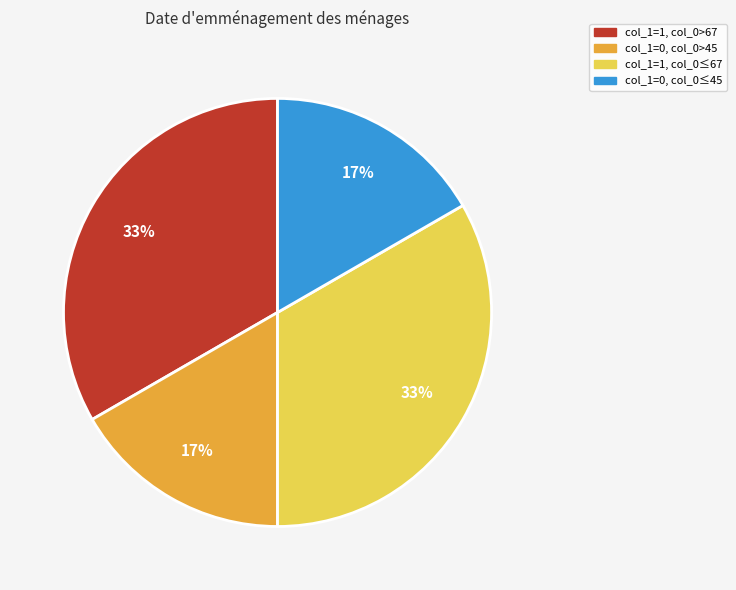

Is there a majority slice in this chart?

No